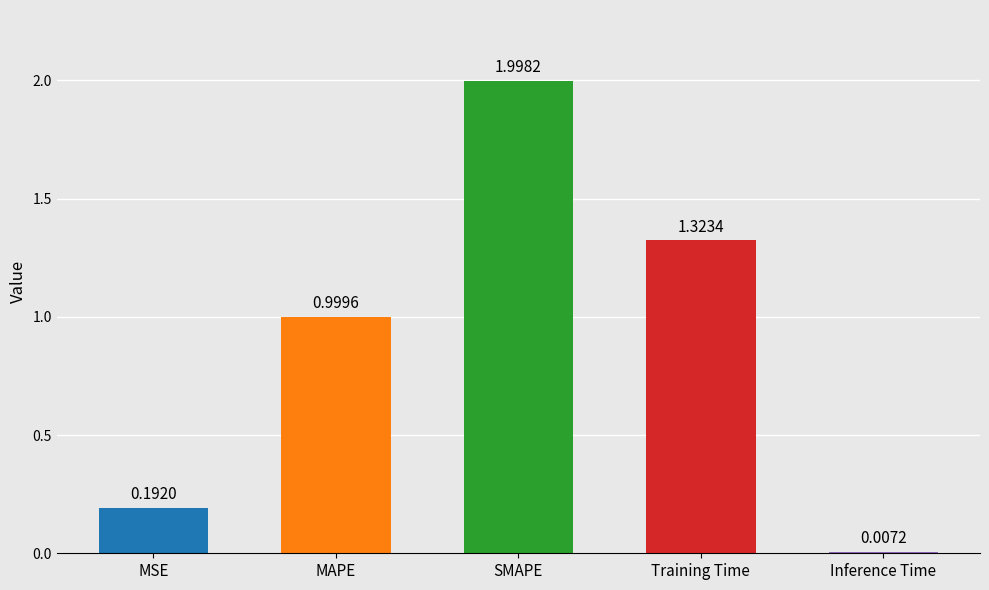

List the labels in order of value, largest first.

SMAPE, Training Time, MAPE, MSE, Inference Time